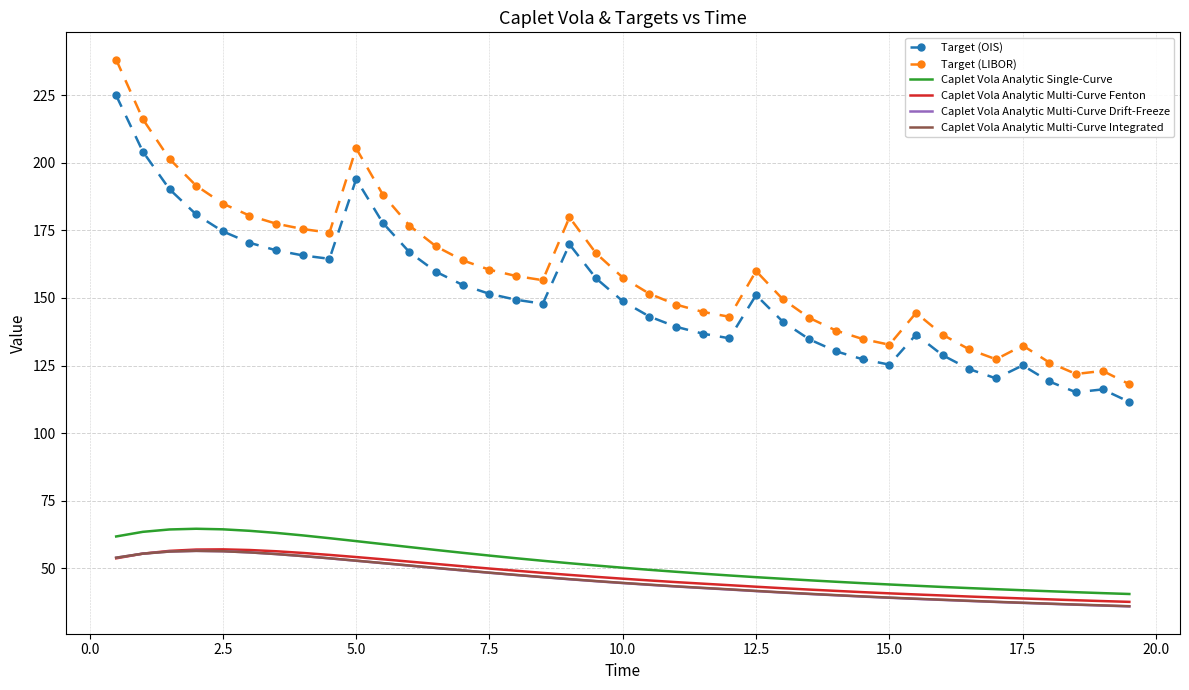

Which series has the largest total across all categories?

Target (LIBOR)